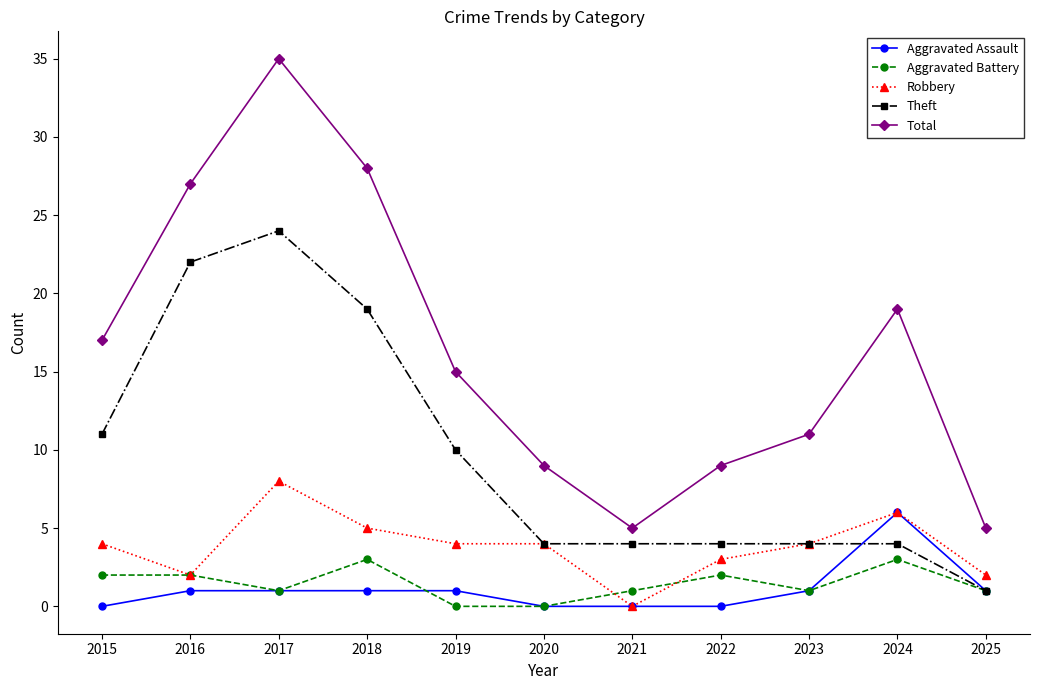

At which category is the sum across all series the highest?

2017